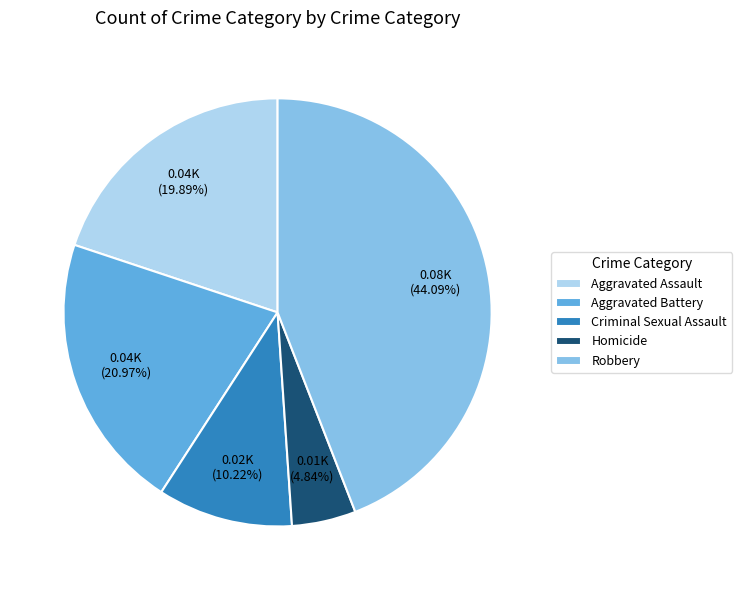

What is the largest slice in the pie chart?

Robbery